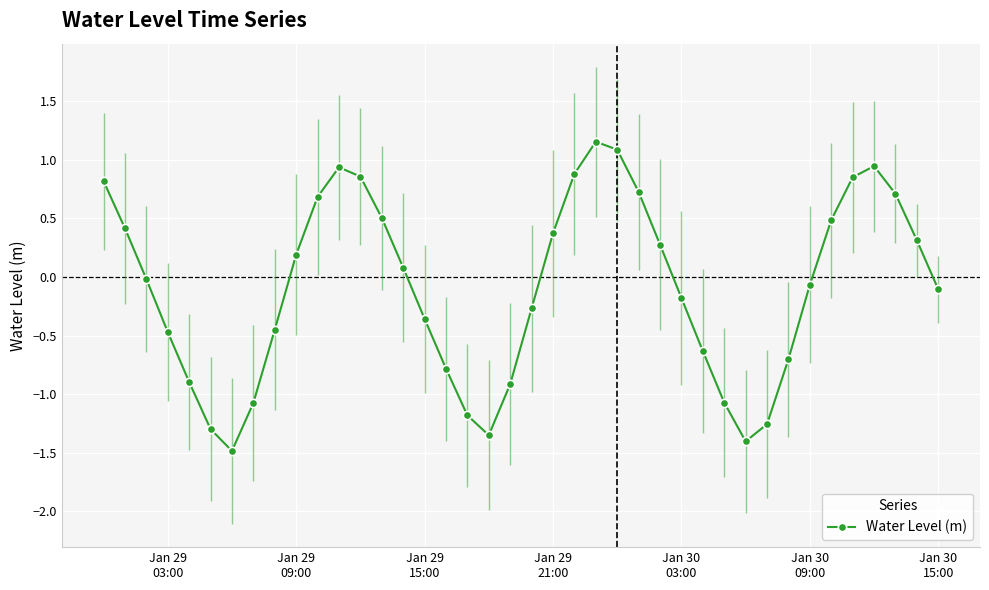

What is the minimum value shown in the chart?

-1.5